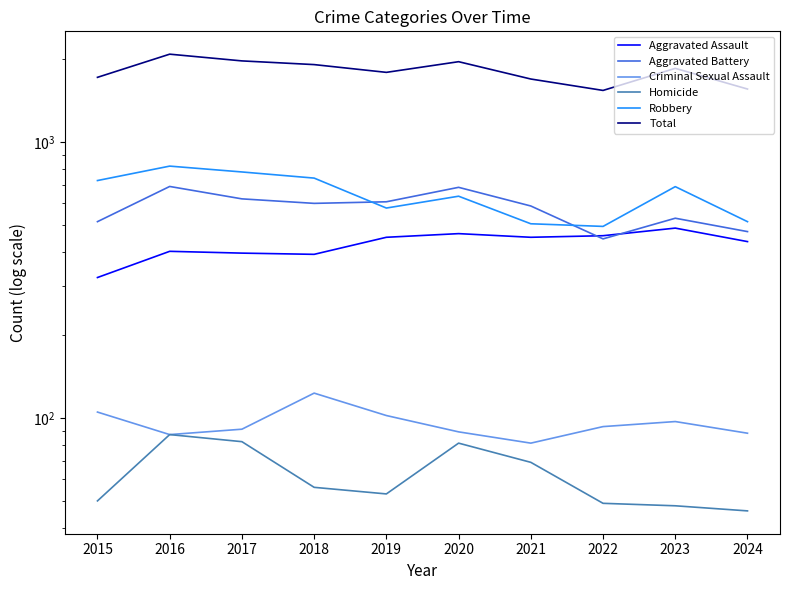

True or false: Criminal Sexual Assault and Aggravated Assault cross at least once.

False